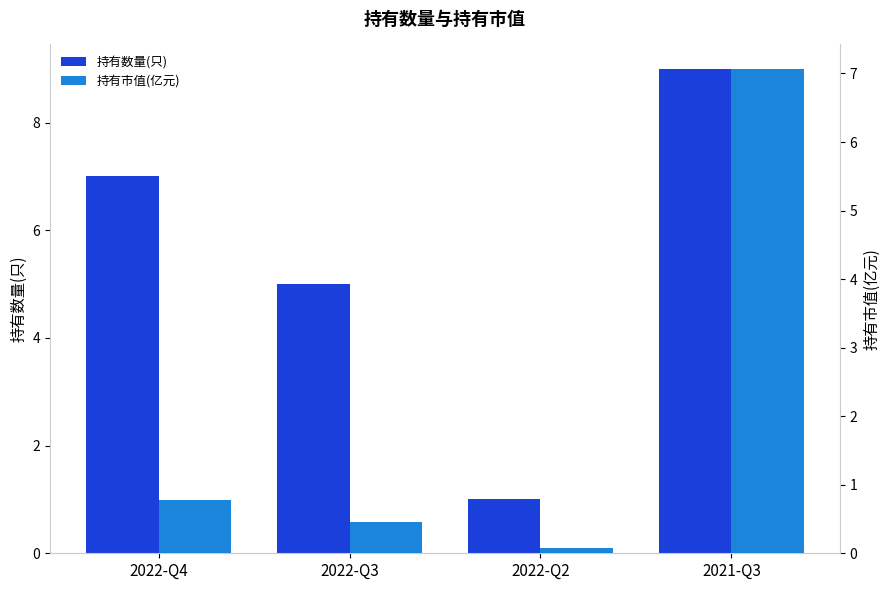

What is the label of the 2nd bar from the right?

2022-Q2